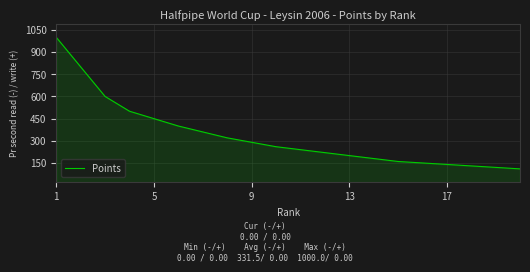

What is the difference between the maximum and minimum values?

890